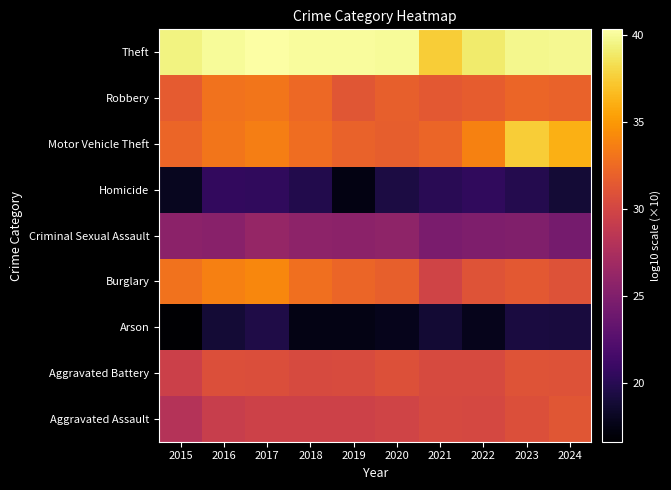

How many categories are shown in the chart?

10